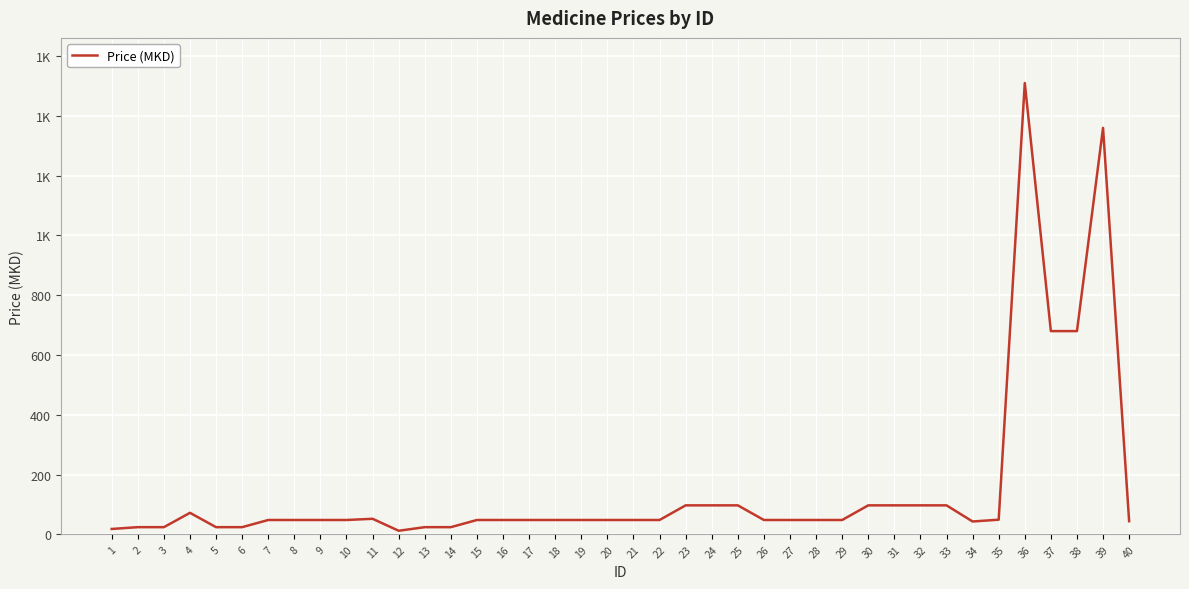

What is the average value?

153